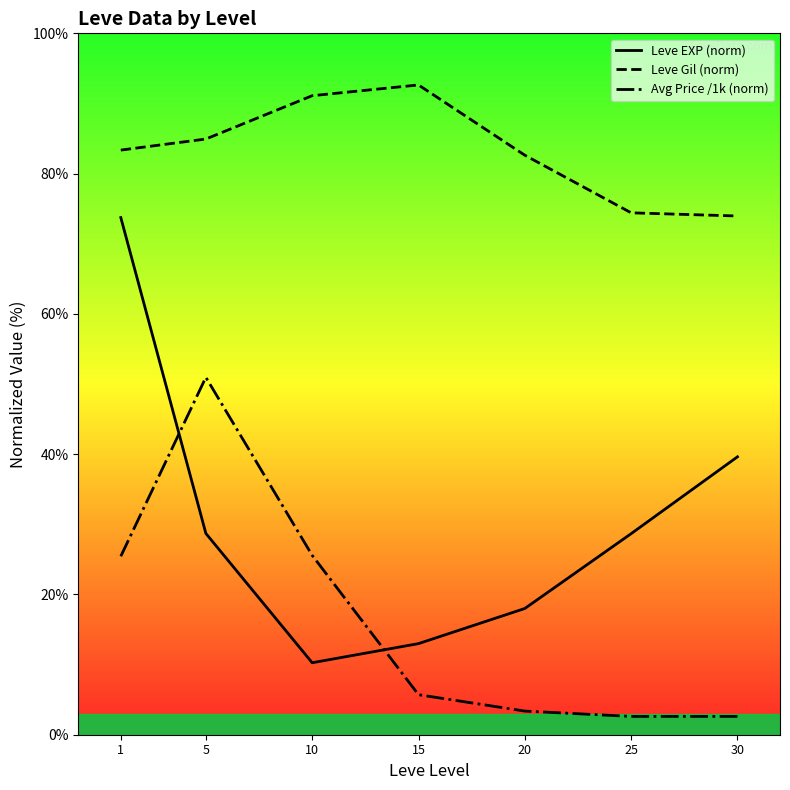

What is the sum of the Leve EXP (norm) values at 10 and 15?

23.3